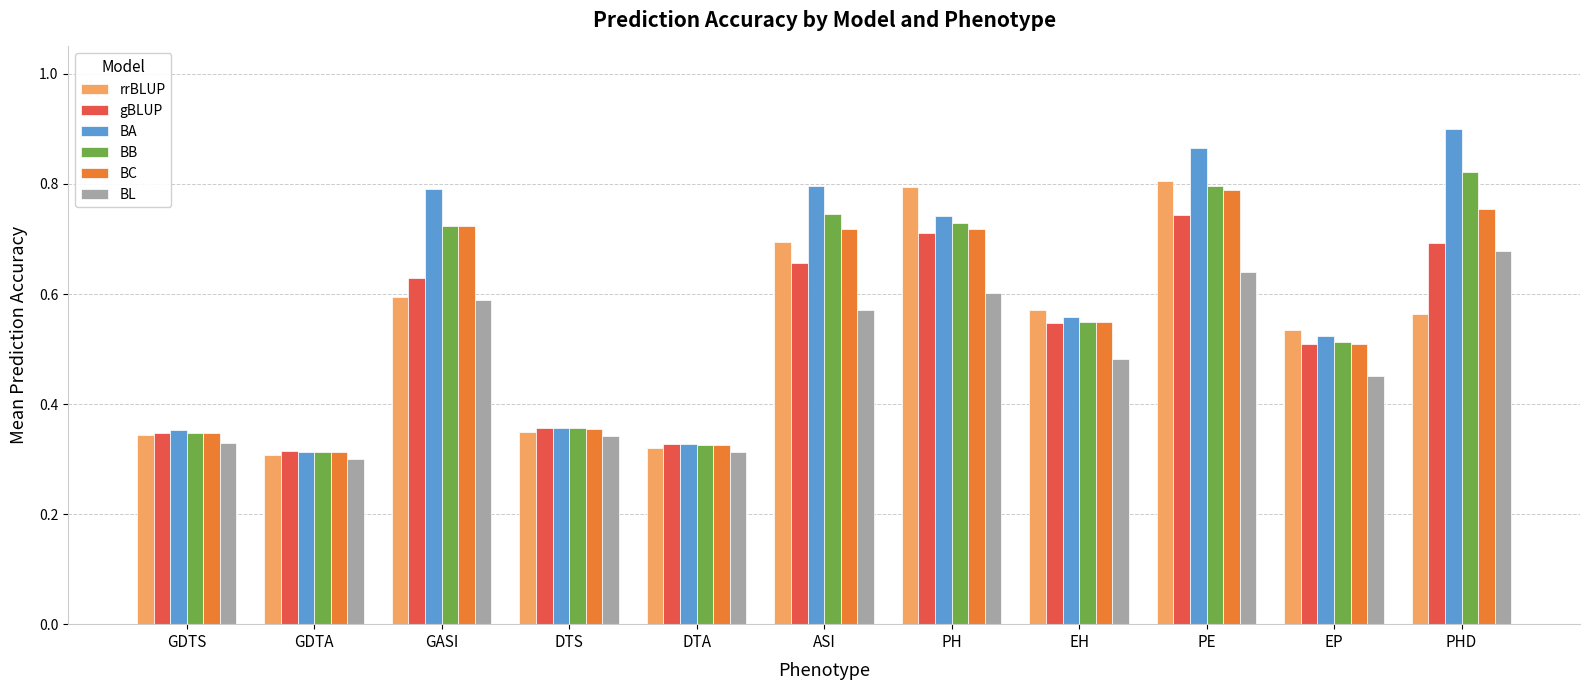

How many gBLUP values are between 0 and 1?

11